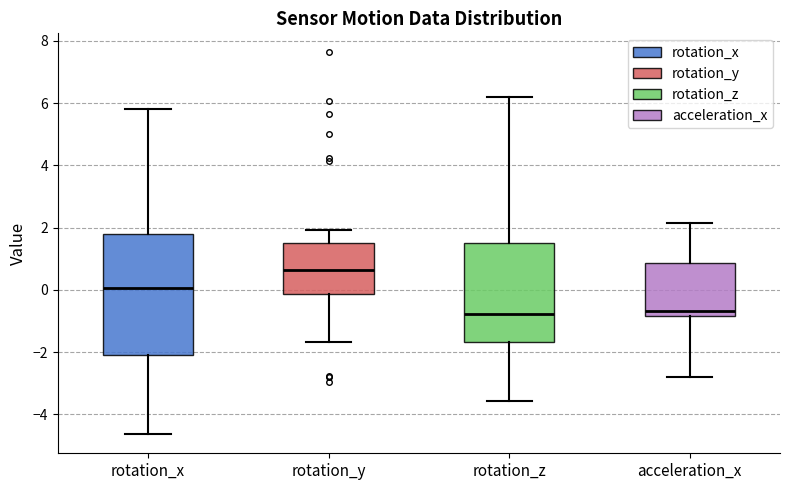

Reading left to right, transcribe this box plot: for each box, give where its median line is, the range the box spans, and where its two whiskers end, as read against the y-axis. The values are not printed on the chart, so give them approximately, as read against the axis.

rotation_x: median 0.0, box -2.0 to 1.8, whiskers -4.6 to 5.8
rotation_y: median 0.6, box -0.2 to 1.4, whiskers -1.6 to 2.0
rotation_z: median -0.8, box -1.6 to 1.6, whiskers -3.6 to 6.2
acceleration_x: median -0.6, box -0.8 to 0.8, whiskers -2.8 to 2.2